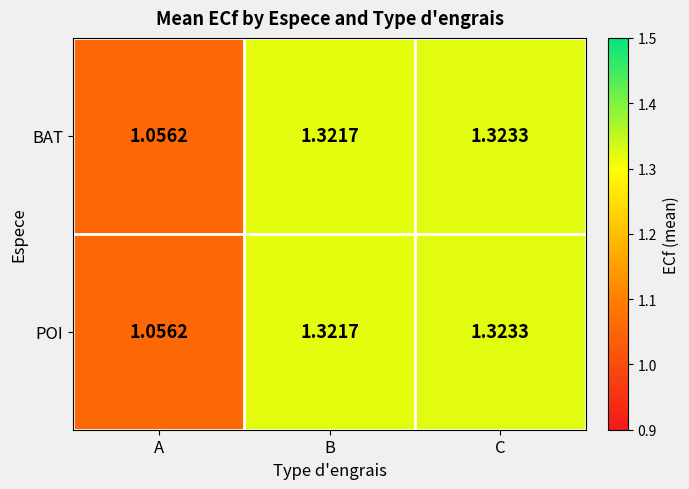

What is the total value across all series at A?

2.1